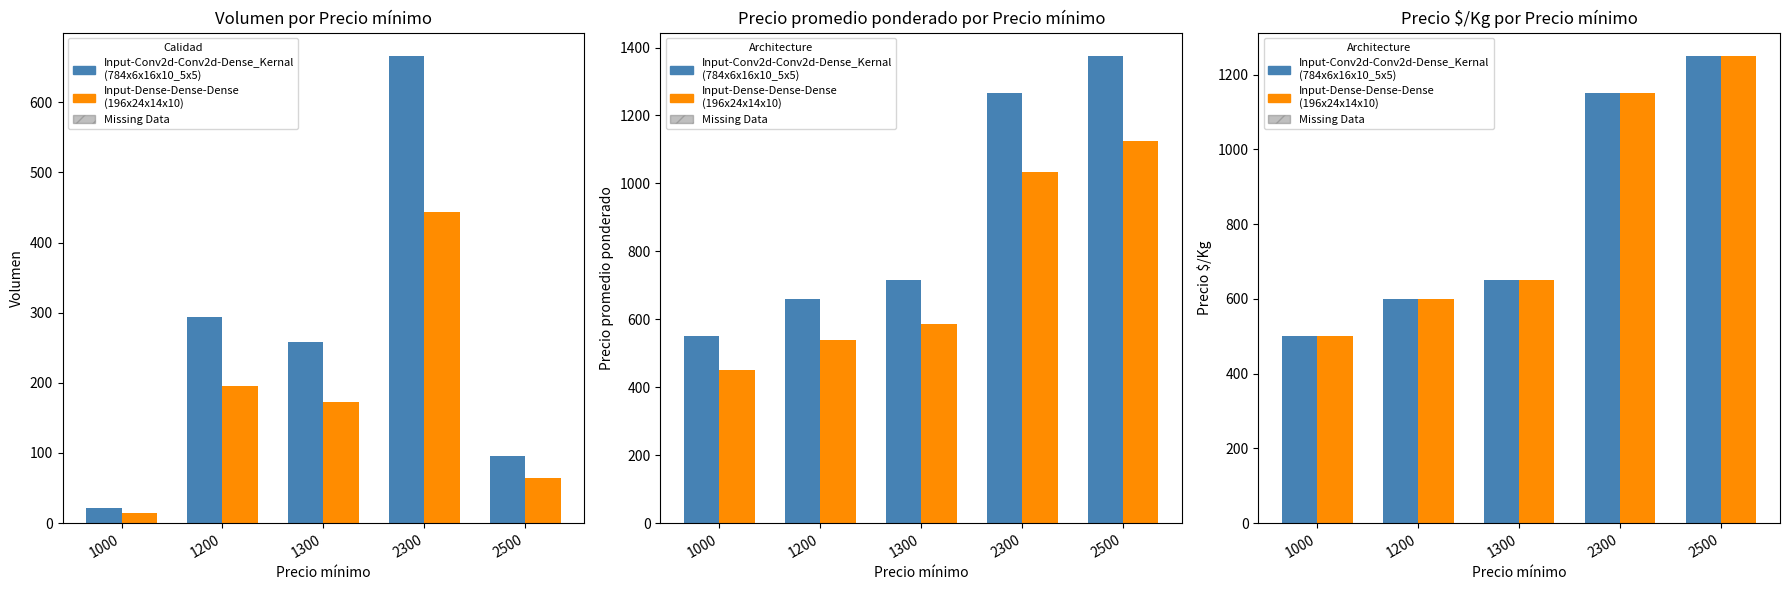

Does the chart contain stacked bars?

No